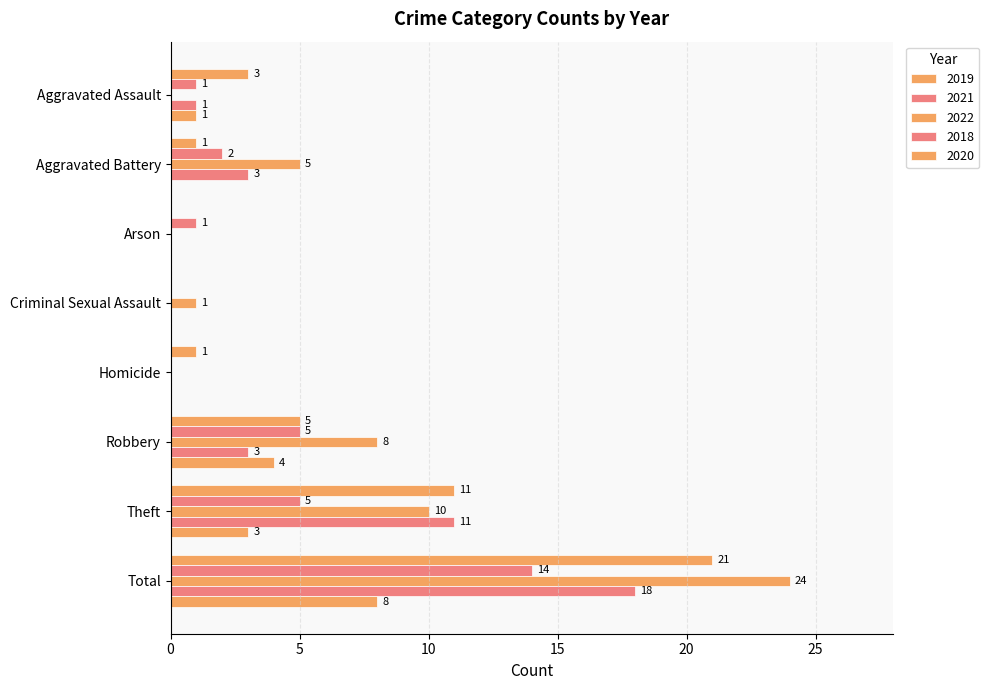

Count the number of data series in this chart.

5